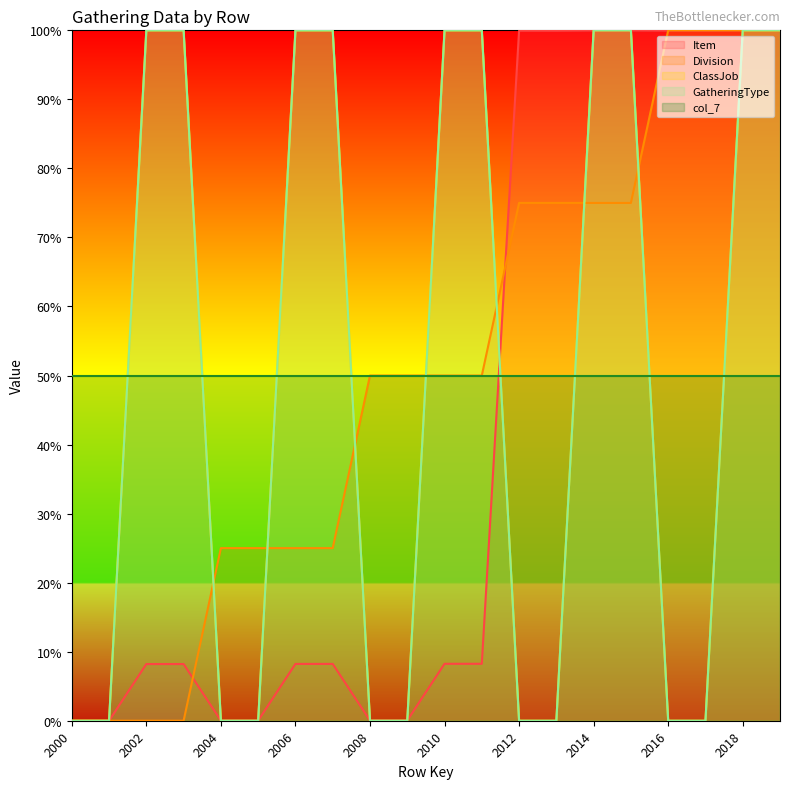

Is the value of Division at 2015 greater than the value of Item at 2005?

Yes